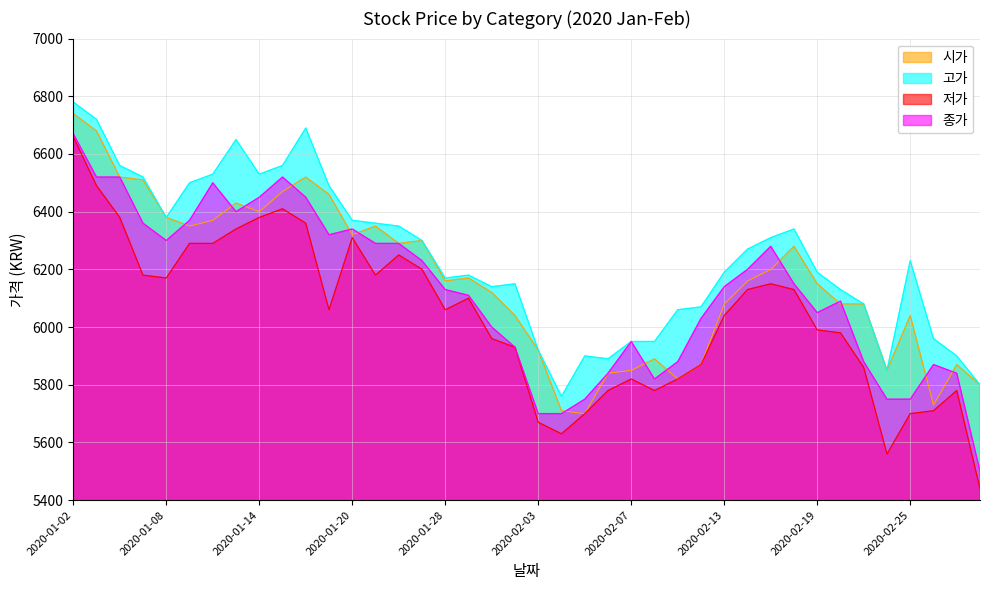

The value of 시가 at 2020-02-14 is 6160. True or false?

True